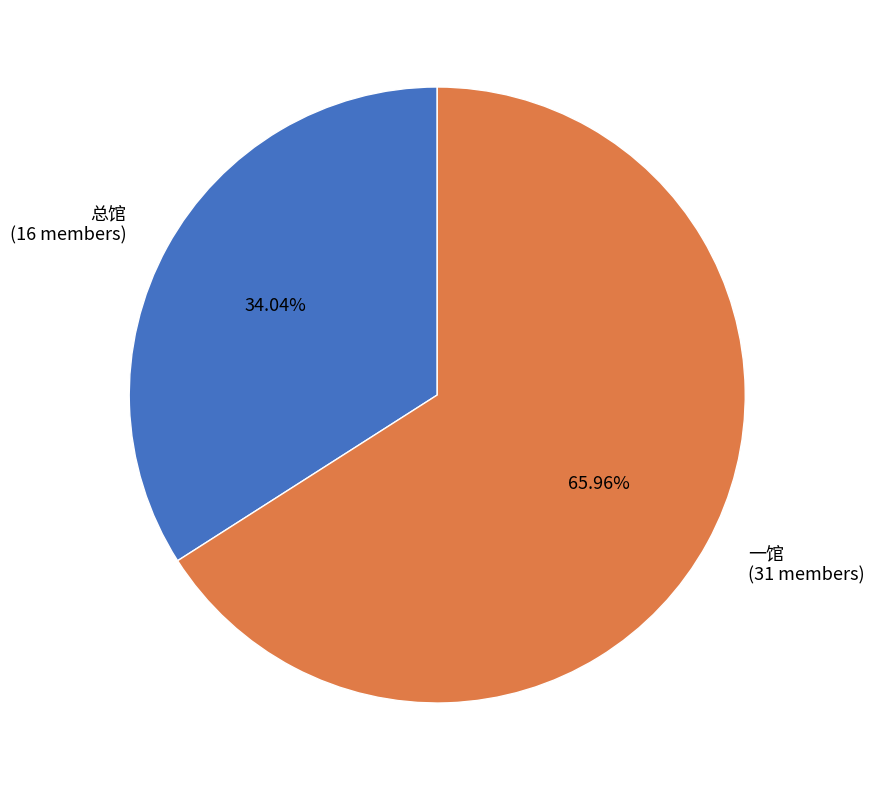

Is there any slice that represents more than half of the pie?

Yes